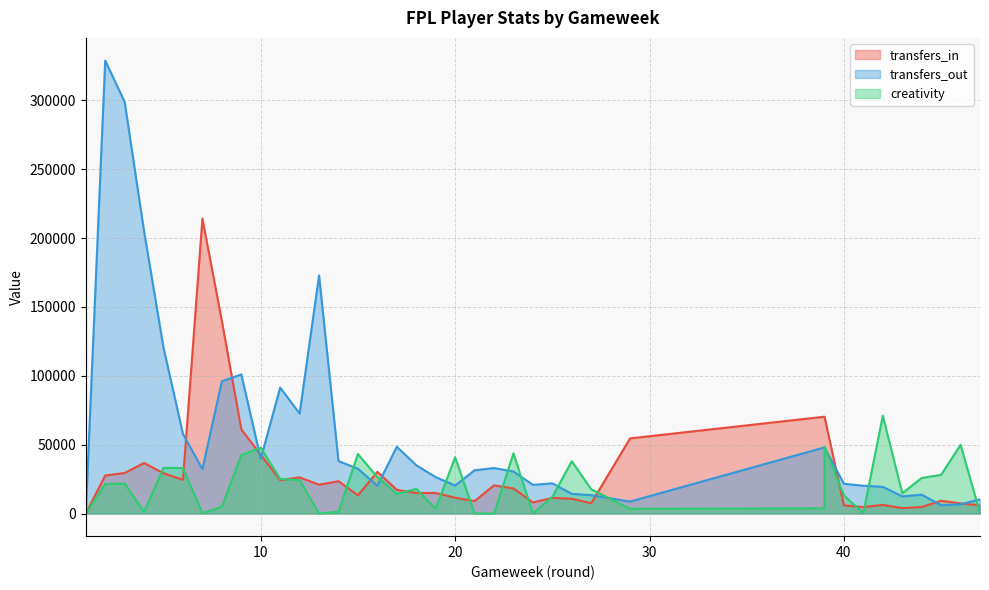

Reading left to right, what are all the values shown in this chart?

transfers_in: 1=0	2=27625	3=29458	4=36681	5=29212	6=24454	7=214143	8=139826	9=61125	10=42641	11=24193	12=26270	13=20935	14=23461	15=13252	16=30255	17=17210	18=14892	19=14926	20=11457	21=9056	22=20448	23=18241	24=8038	25=11334	26=10742	27=7487	29=54552	39=70300	39=70300	40=5923	41=4680	42=6264	43=3949	44=4746	45=9249	46=7362	47=5919
transfers_out: 1=0	2=328993	3=298902	4=204823	5=120224	6=57722	7=32203	8=96041	9=101005	10=39692	11=91493	12=72564	13=172888	14=38090	15=32496	16=20180	17=48489	18=35021	19=26406	20=20314	21=31418	22=33003	23=30512	24=20816	25=21905	26=14296	27=13310	29=8675	39=48007	39=48007	40=21570	41=20164	42=19378	43=12469	44=13674	45=5987	46=6678	47=10335
creativity: 1=0	2=21400	3=21800	4=1100	5=33200	6=33000	7=300	8=4900	9=42500	10=47800	11=25100	12=24300	13=0	14=1300	15=43200	16=26400	17=14200	18=17900	19=3400	20=40900	21=0	22=0	23=43700	24=0	25=12100	26=38000	27=17600	29=3400	39=3800	39=48600	40=13100	41=300	42=71100	43=14700	44=25800	45=28100	46=49900	47=300